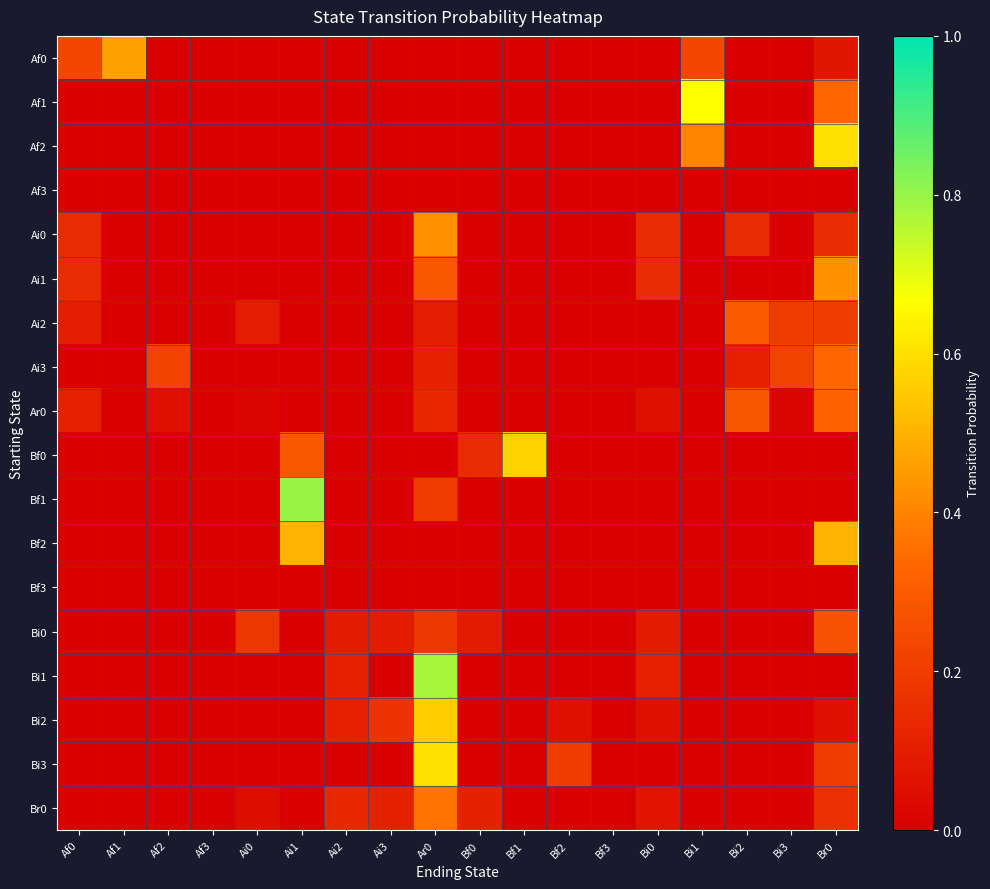

What is the spread (max minus min) of values at Bi1?

0.7